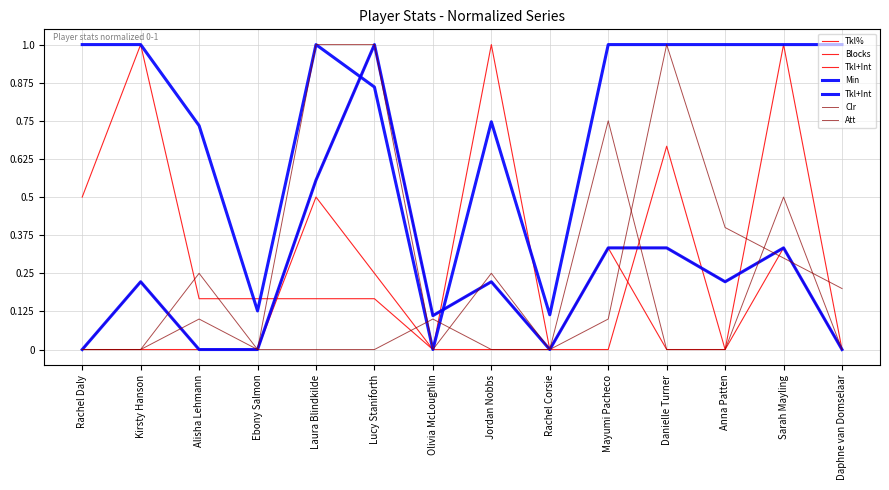

Is the value of Att at Rachel Corsie greater than the value of Min at Daphne van Domselaar?

No